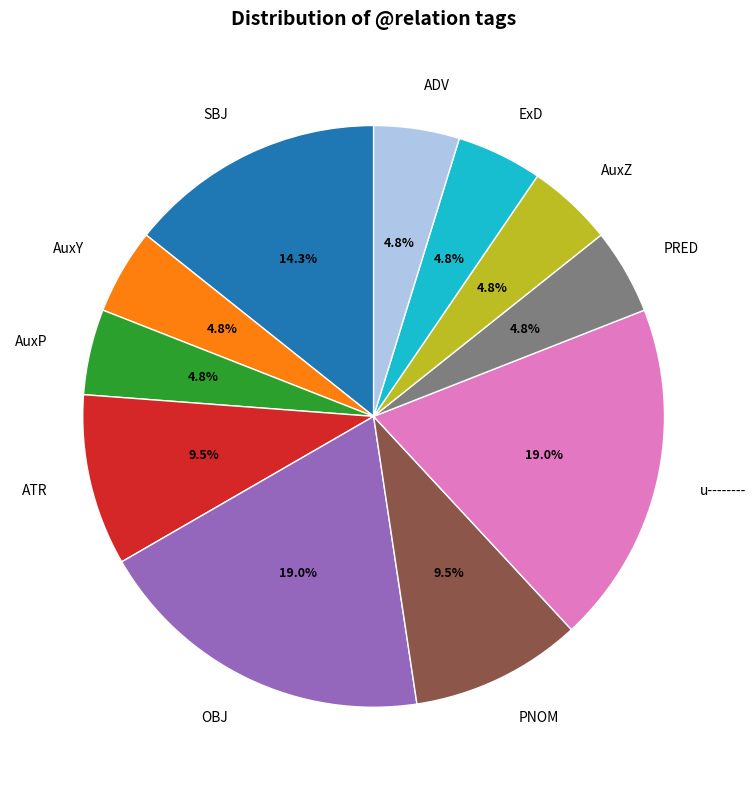

True or false: AuxP accounts for 5% of the total.

True